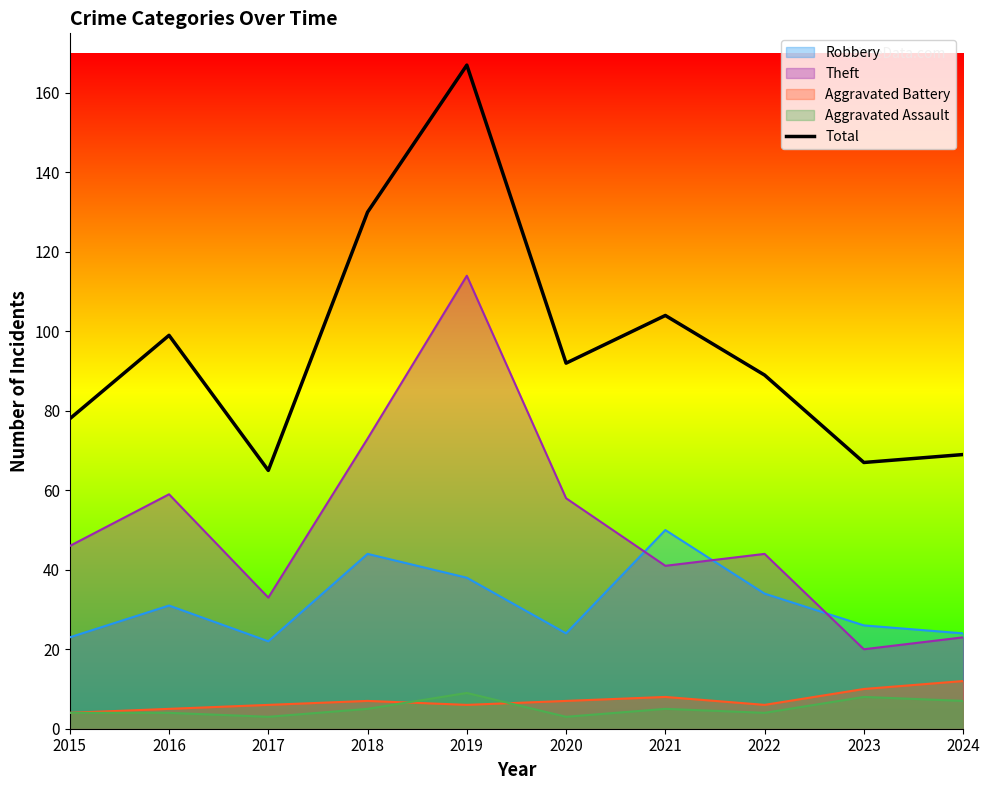

How many interior local valleys (lower than both neighbors) does the data have?

3